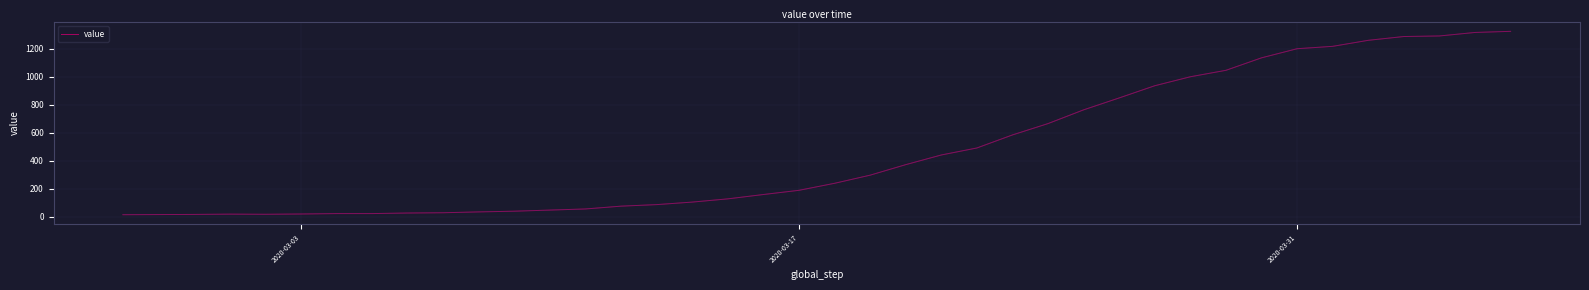

What is the difference between the maximum and minimum values?

1308